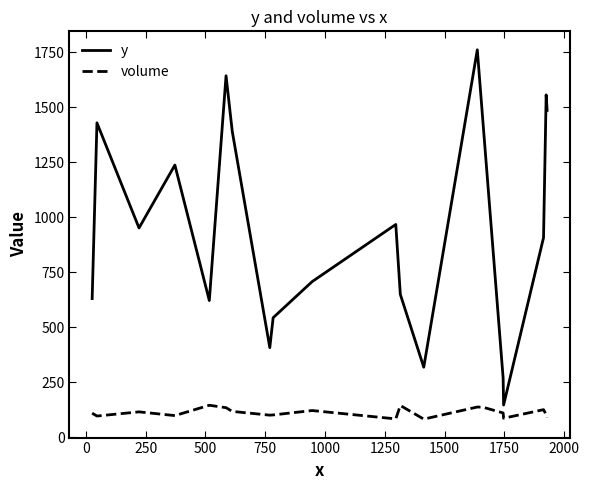

Which series has the widest spread of values?

y